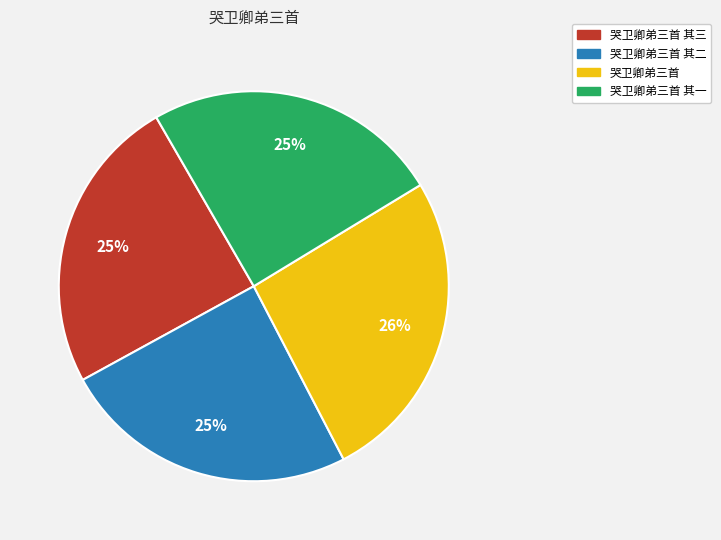

True or false: 哭卫卿弟三首 其二 accounts for 25% of the total.

True